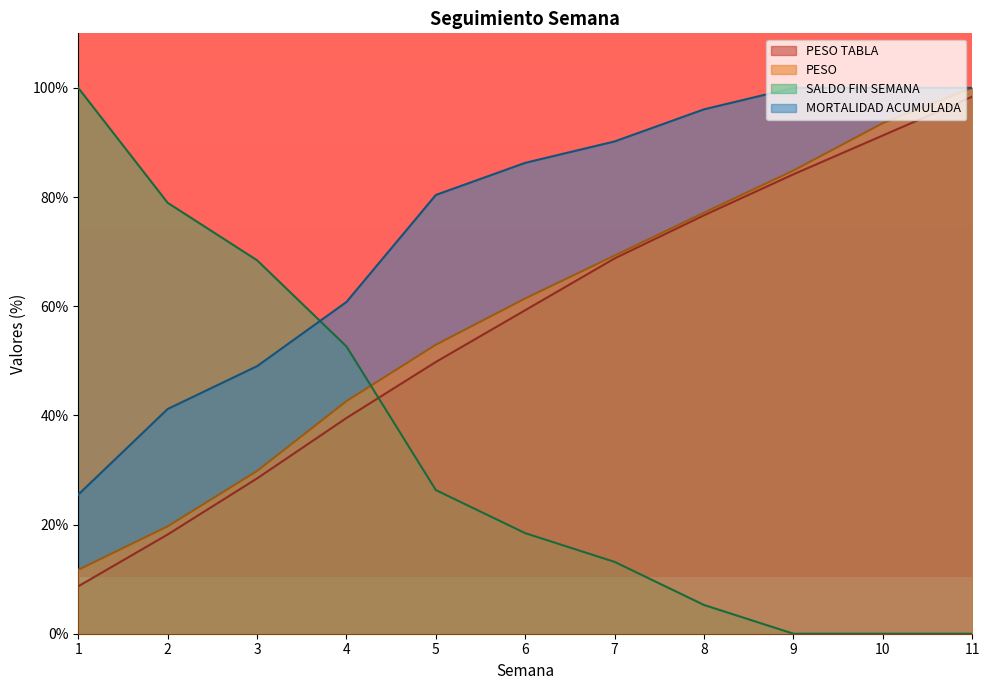

What is the difference between the PESO TABLA values at 2 and 4?

21.3